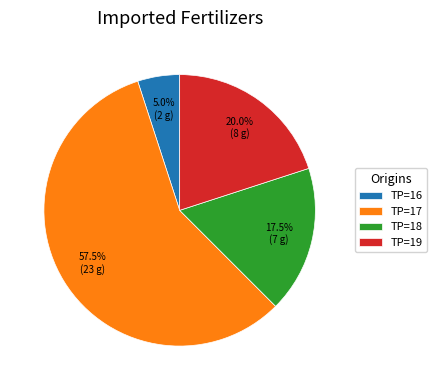

To the nearest percent, what is the average slice percentage?

25%